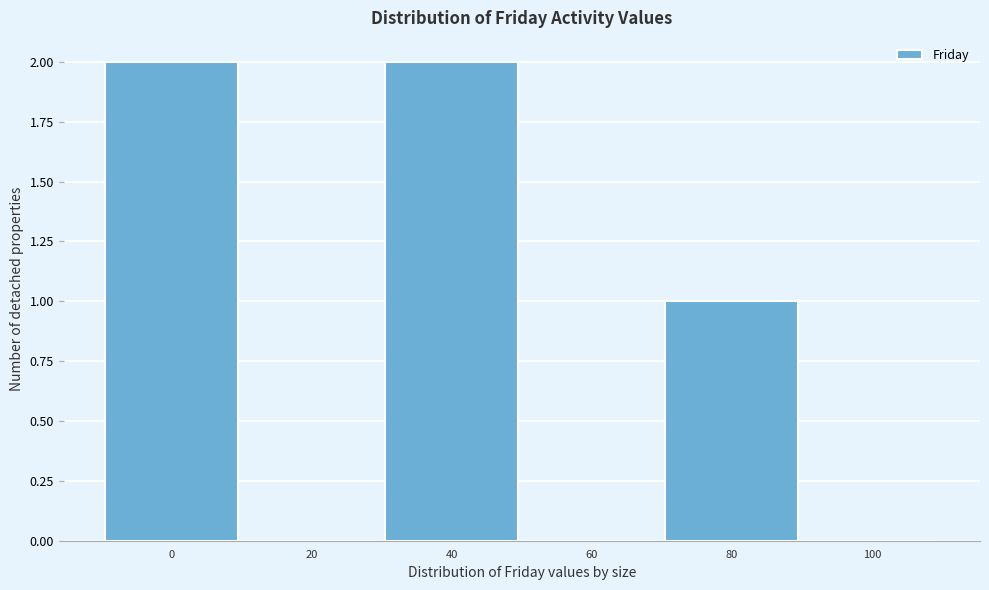

Reading left to right, what are all the values shown in this chart?

0=2	20=0	40=2	60=0	80=1	100=0